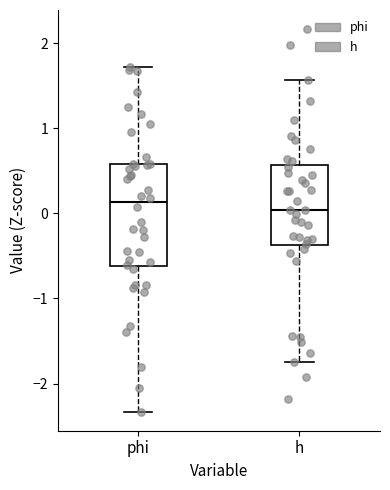

Which box is the tallest, from its lower edge to its upper edge?

phi